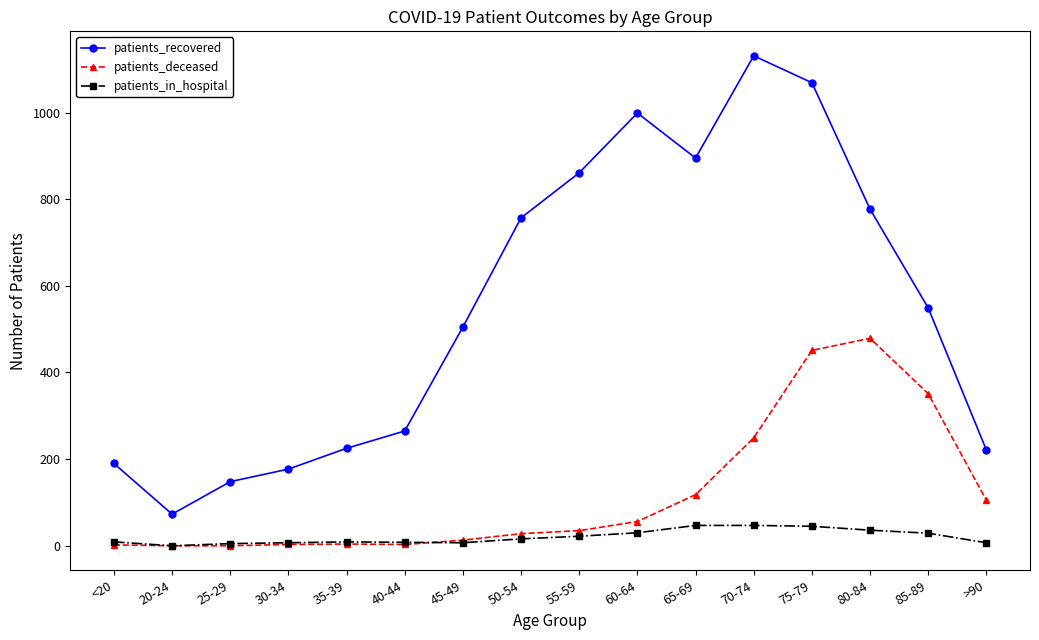

Is it true that patients_deceased equals 35 at 55-59?

True